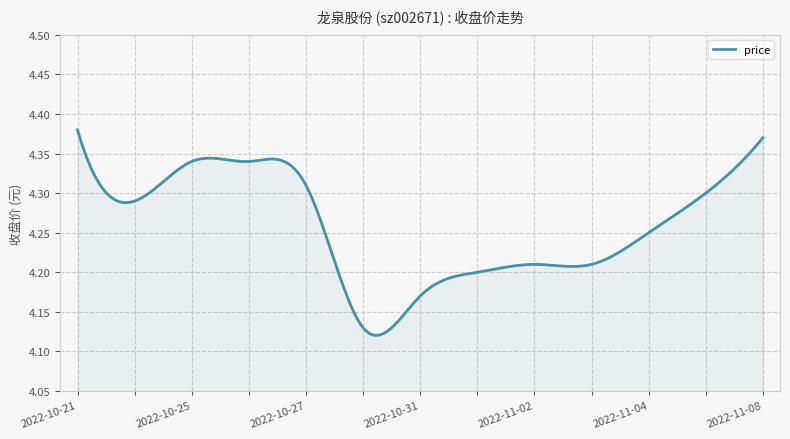

How many lines are shown in the chart?

1